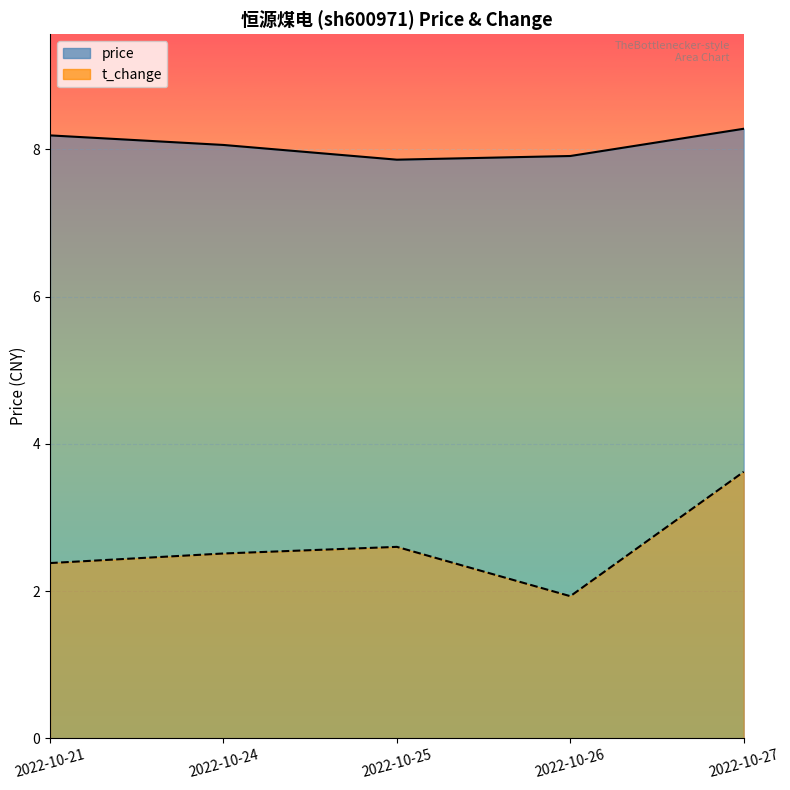

How many lines are shown in the chart?

2